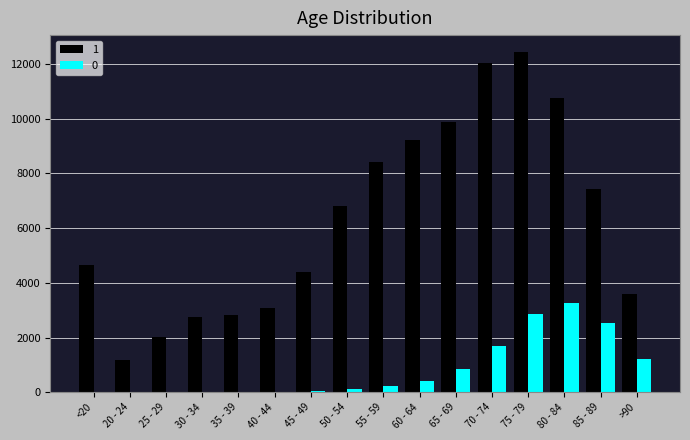

Does the chart contain stacked bars?

No